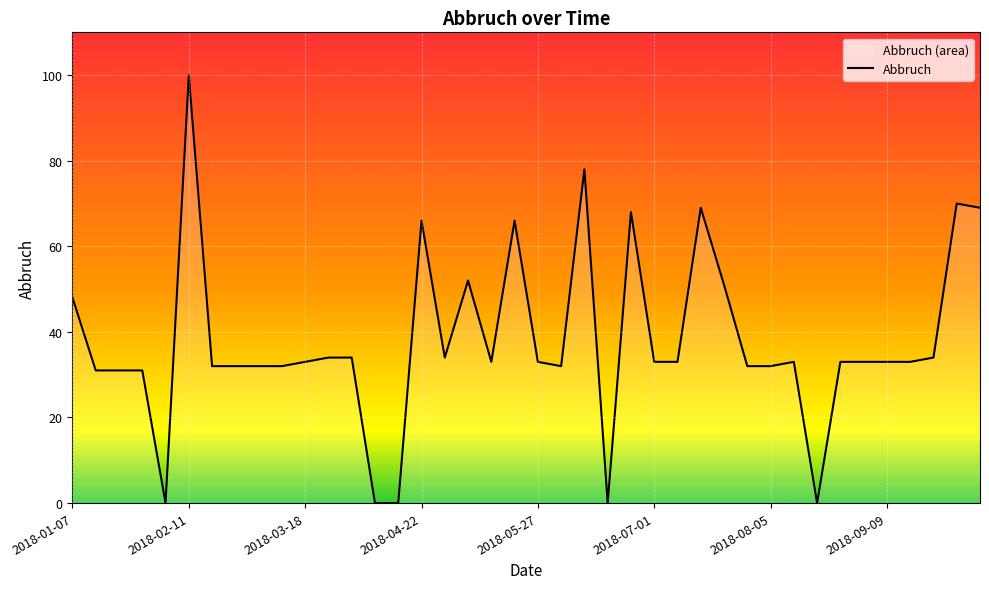

How many data points does each series have?

40